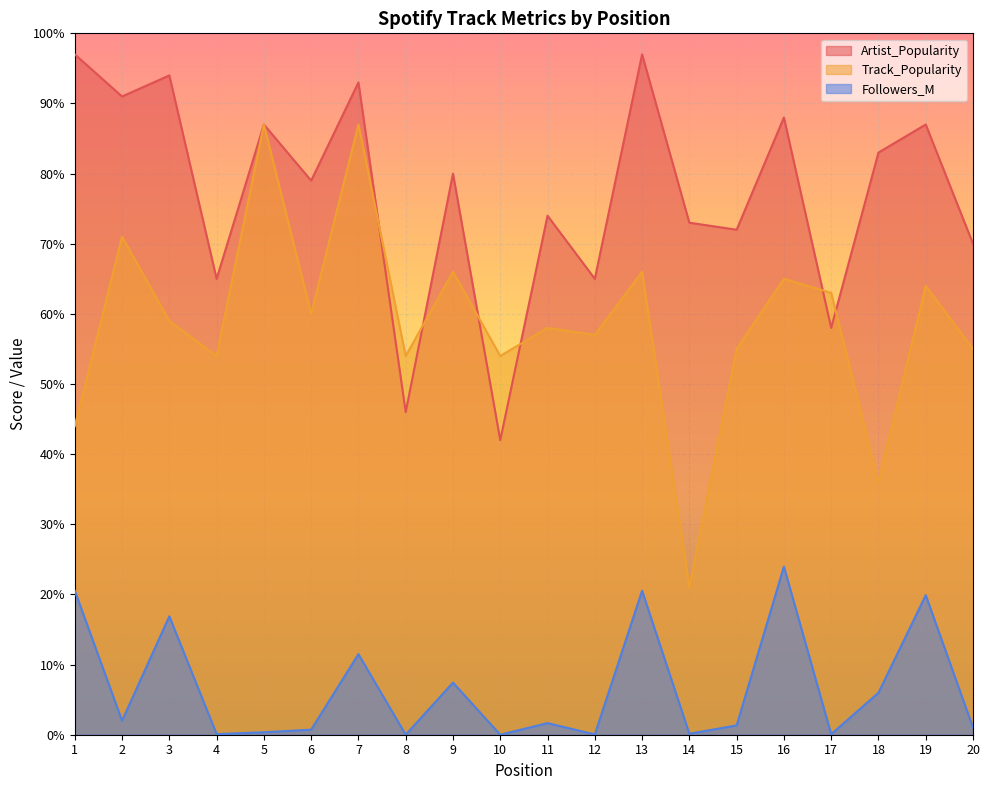

Is the value of Track_Popularity at 15 greater than the value of Artist_Popularity at 5?

No